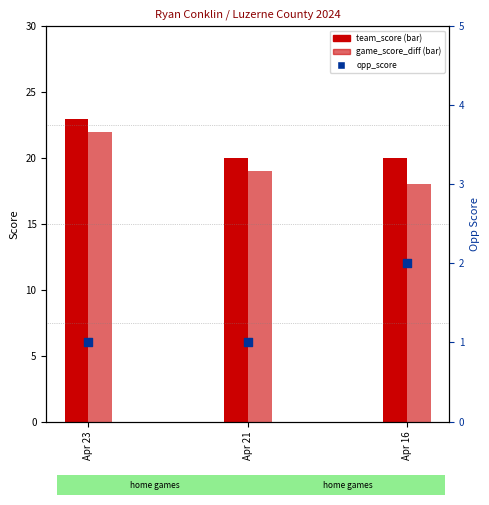

Which series reaches the minimum Y coordinate?

opp_score